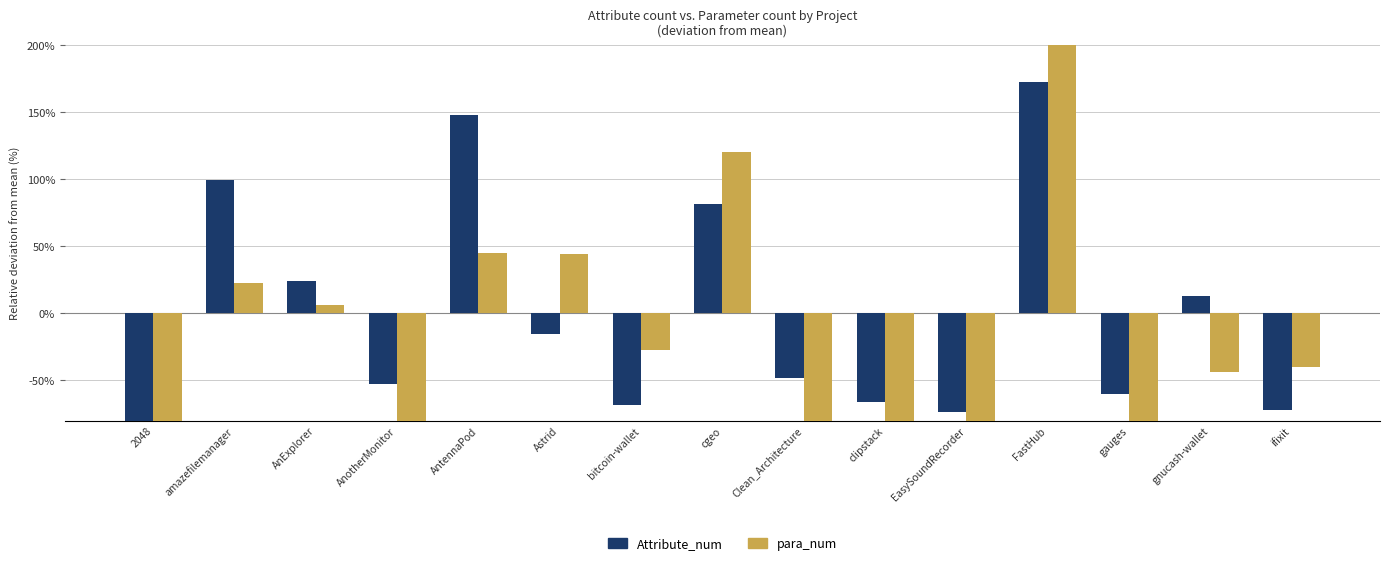

Reading right to left, list all the values displayed in this chart.

Attribute_num: -71.9	12.7	-60.4	172.6	-73.8	-66.4	-47.9	81.6	-68.1	-15.5	148.2	-52.8	24.4	99.7	-82.5
para_num: -40.0	-43.6	-96.5	420.5	-95.6	-87.4	-92.5	120.7	-27.0	44.3	44.8	-90.6	6.5	22.9	-86.5